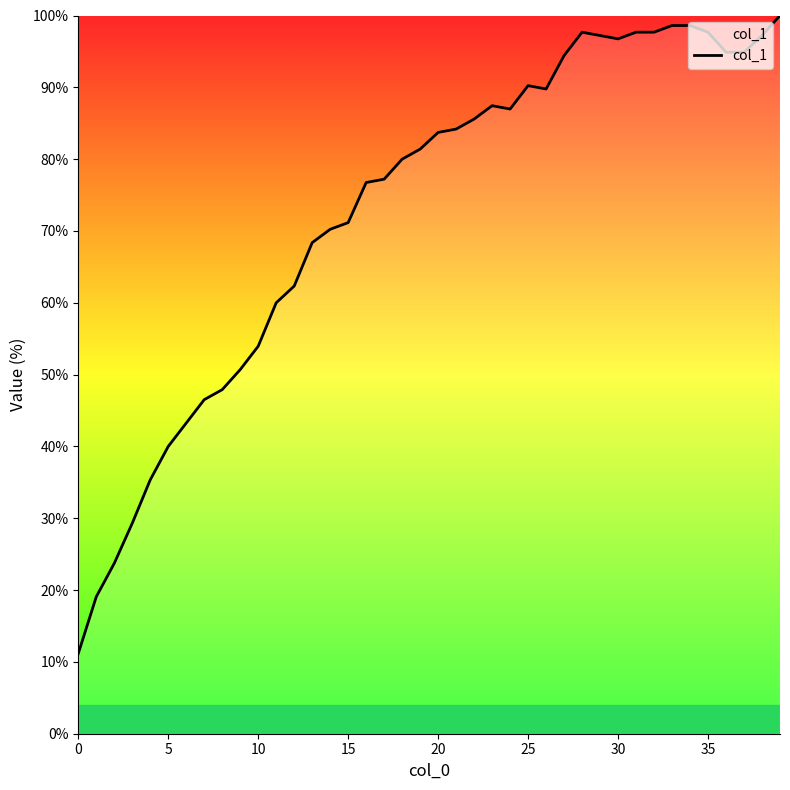

What is the smallest value displayed?

11.2